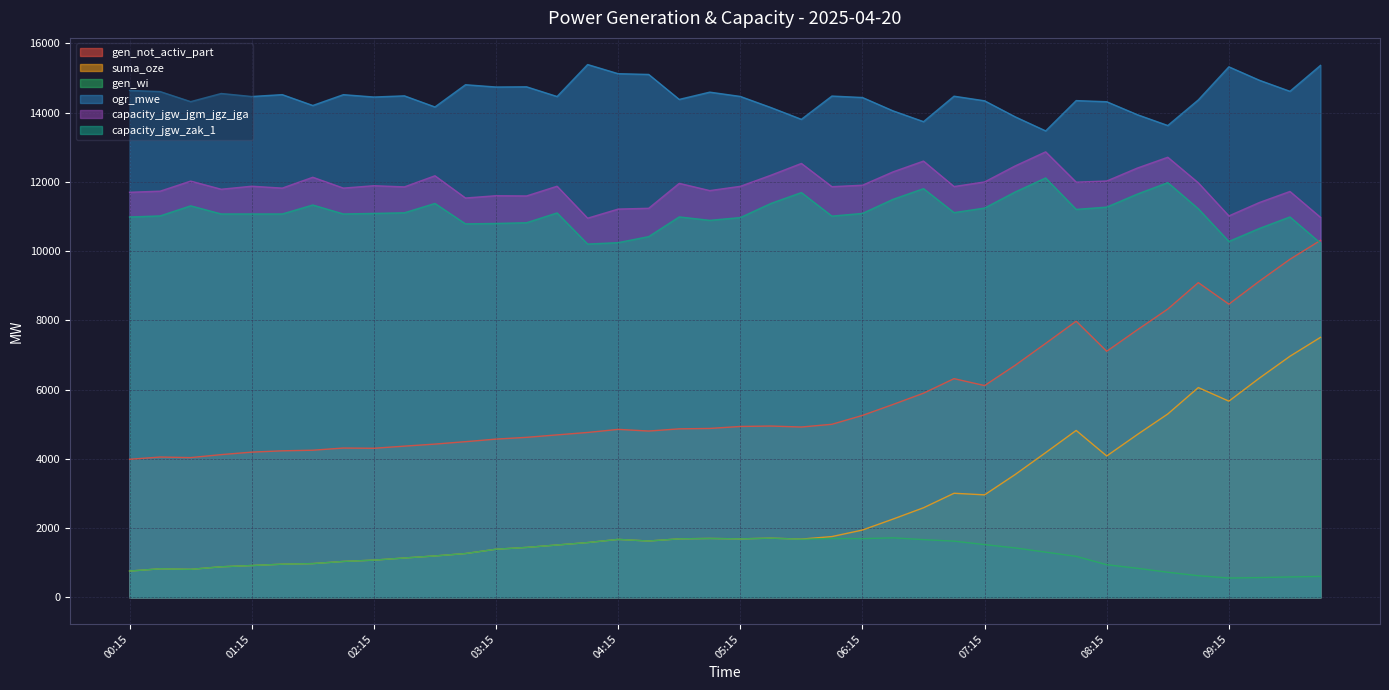

How many data points in gen_wi are less than 1266?

20